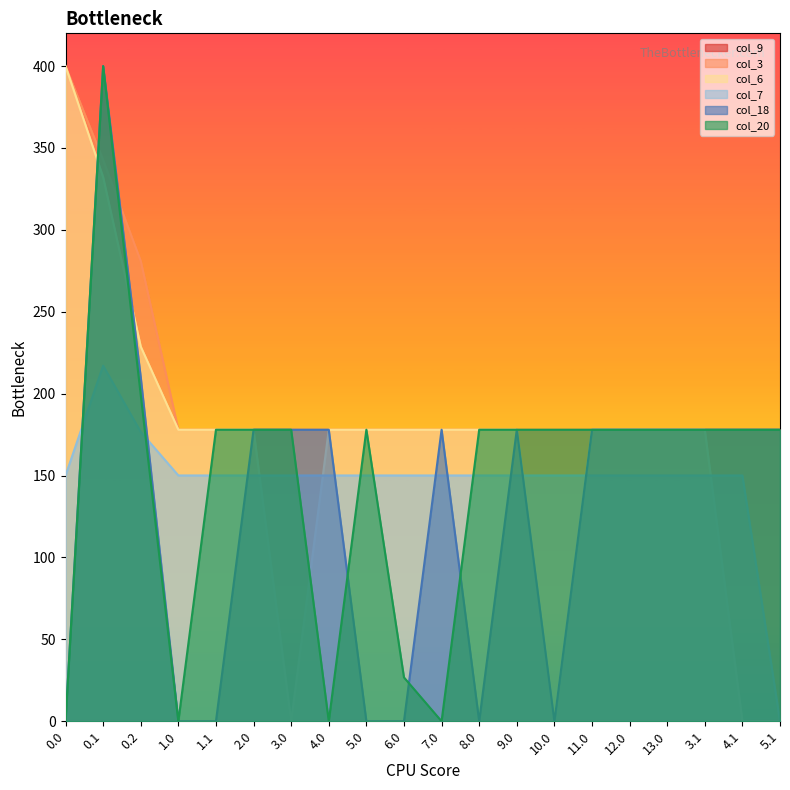

Between 4.0 and 13.0, which series saw the biggest shift?

col_20